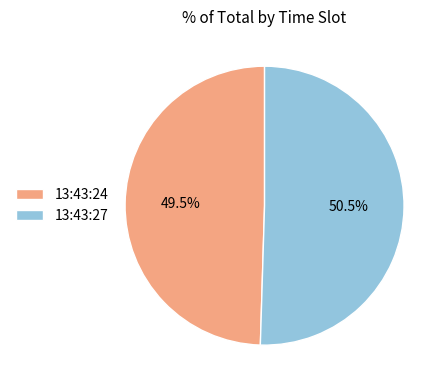

Which category has the biggest portion of the pie?

13:43:27